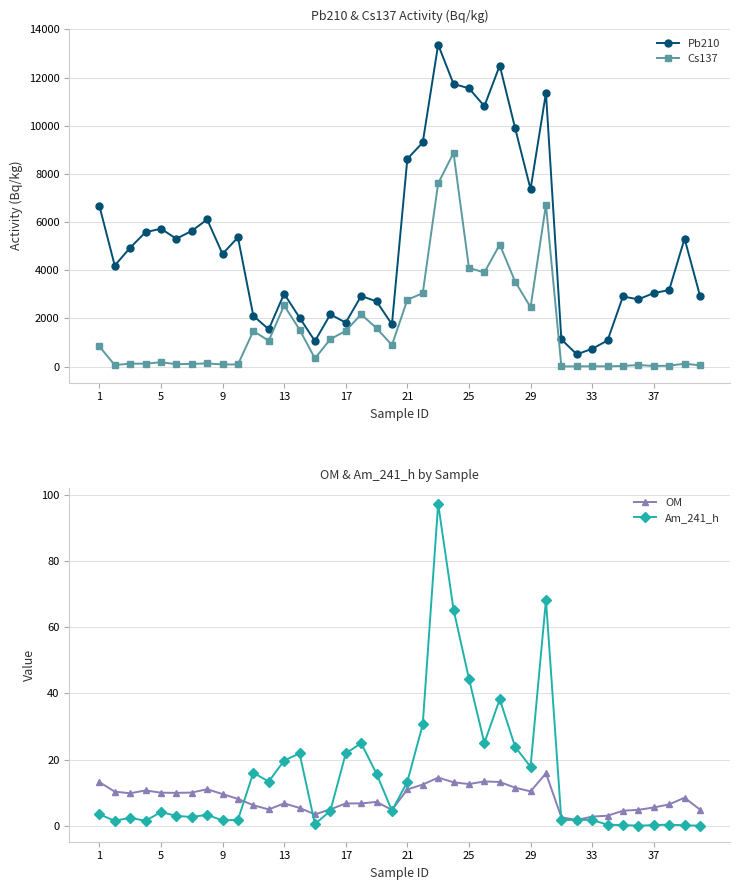

True or false: Cs137 and Pb210 cross at least once.

False